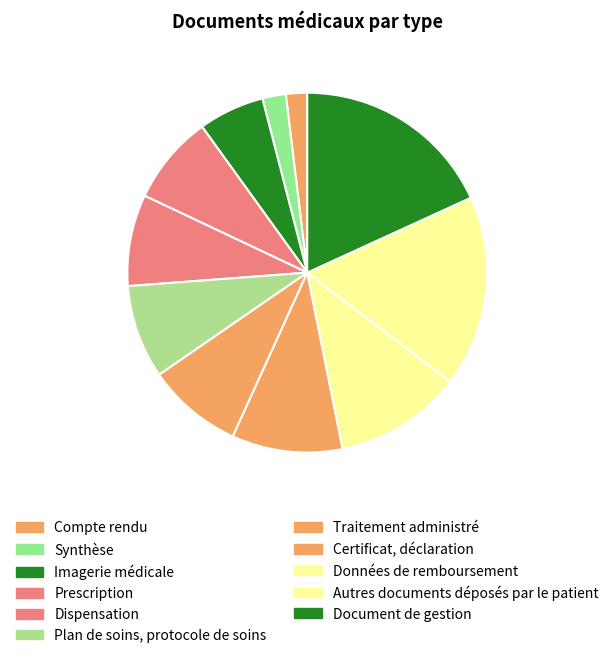

How many slices are in this pie chart?

11